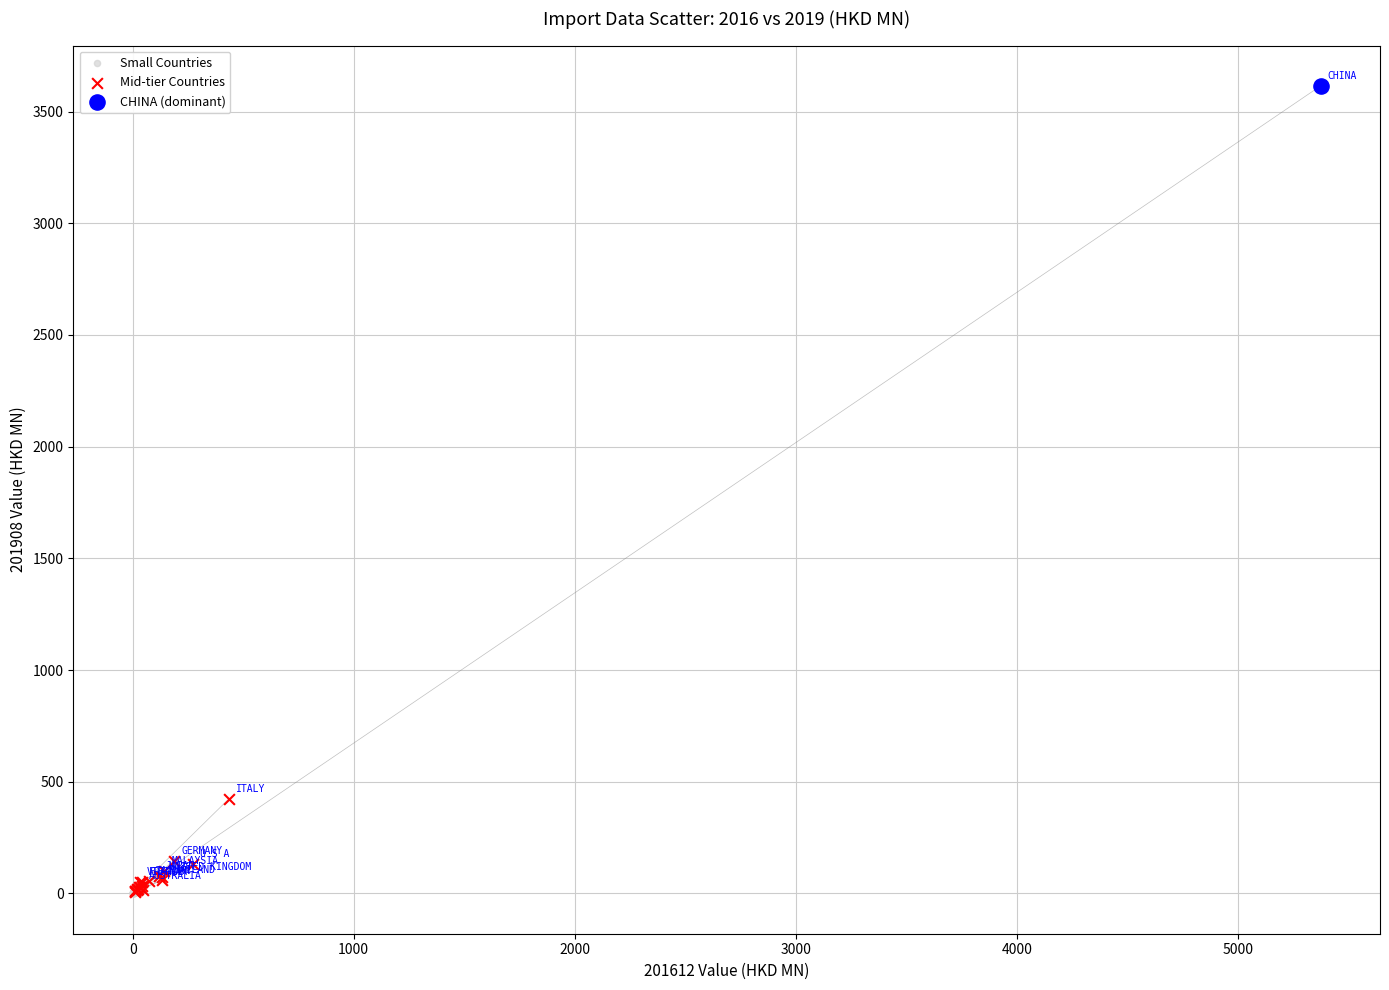

What are all the series names shown in the legend?

Small Countries, Mid-tier Countries, CHINA (dominant)